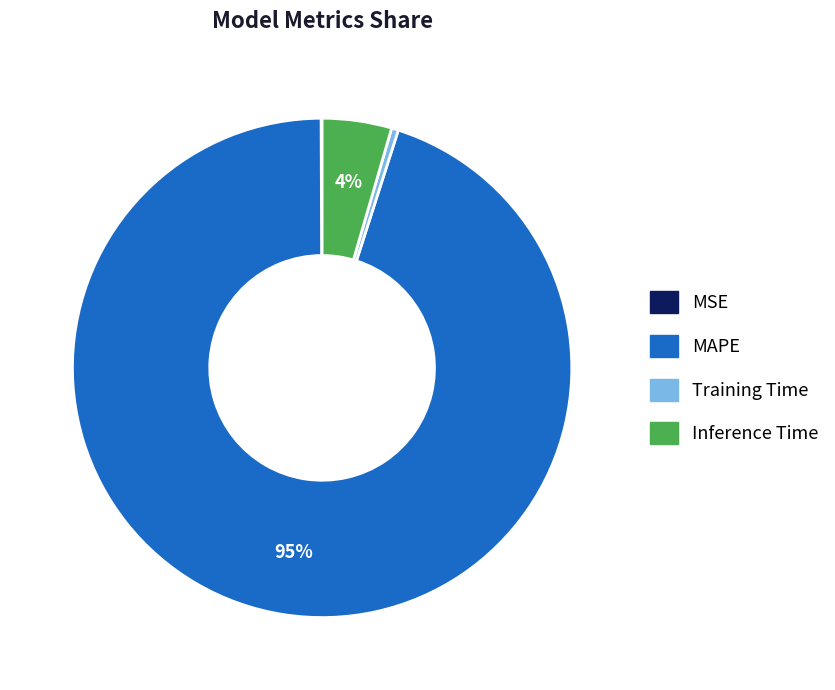

To the nearest percent, what is the average slice percentage?

25%